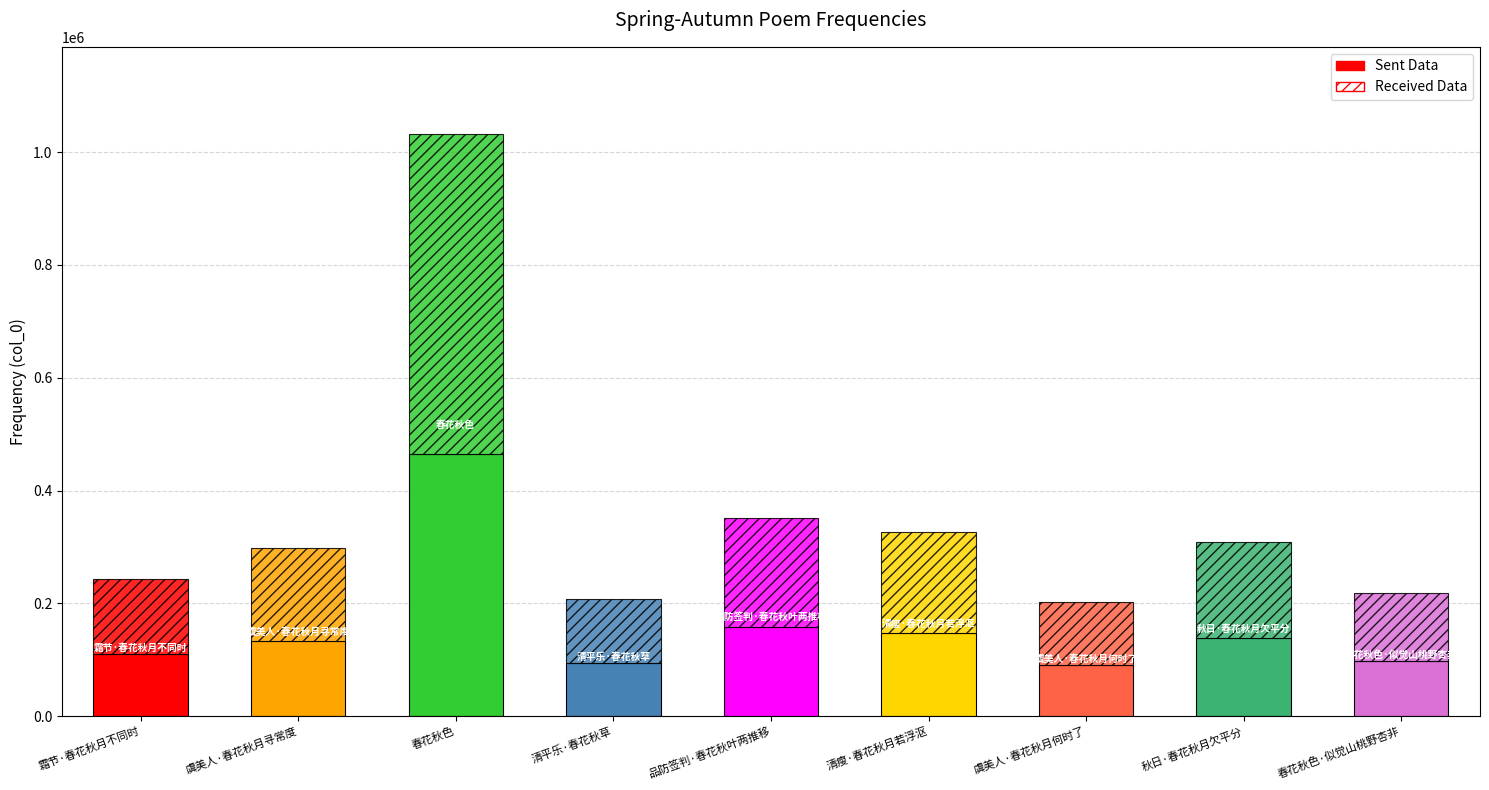

What position from the right is 品防签判·春花秋叶两推移?

5